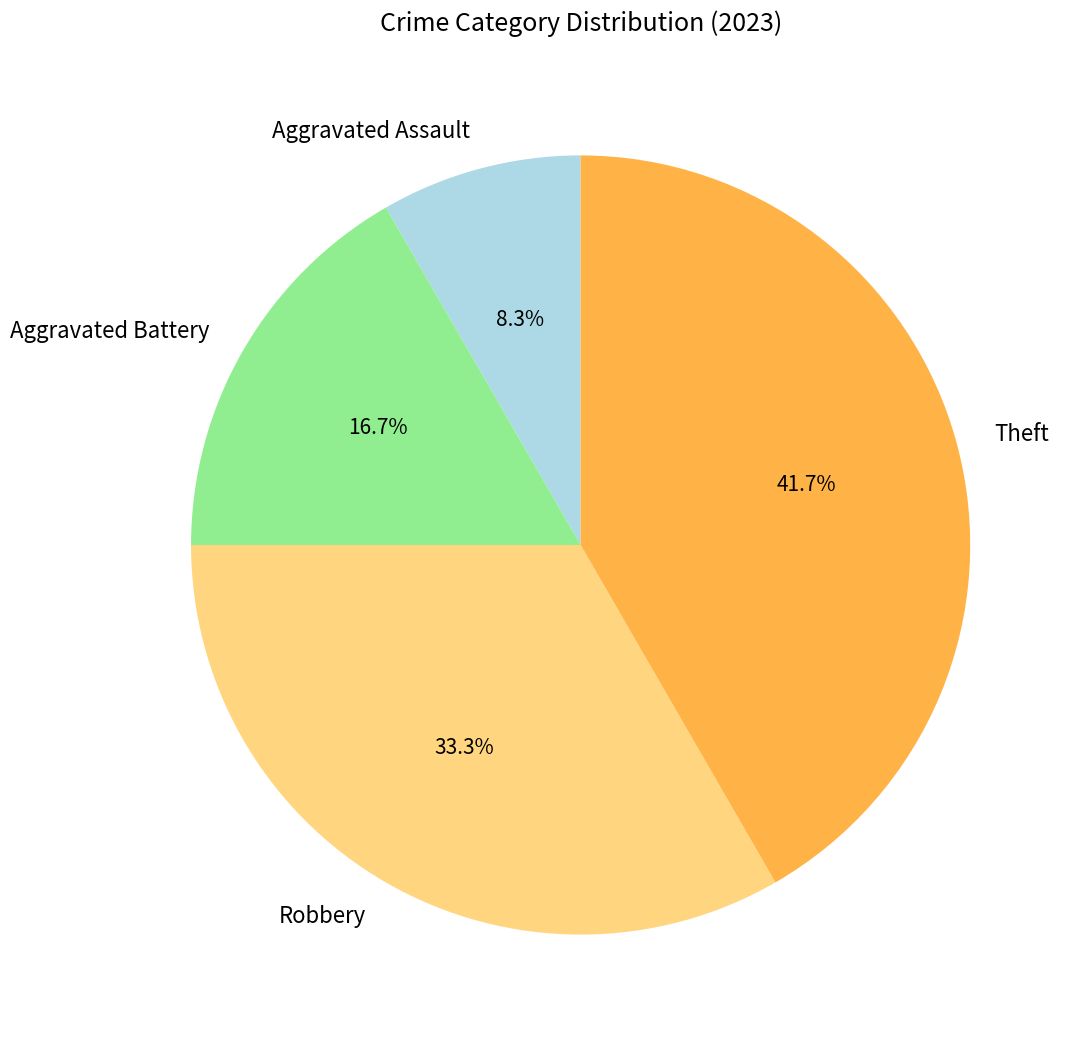

To the nearest percent, what percentage of the pie is Aggravated Assault?

8%